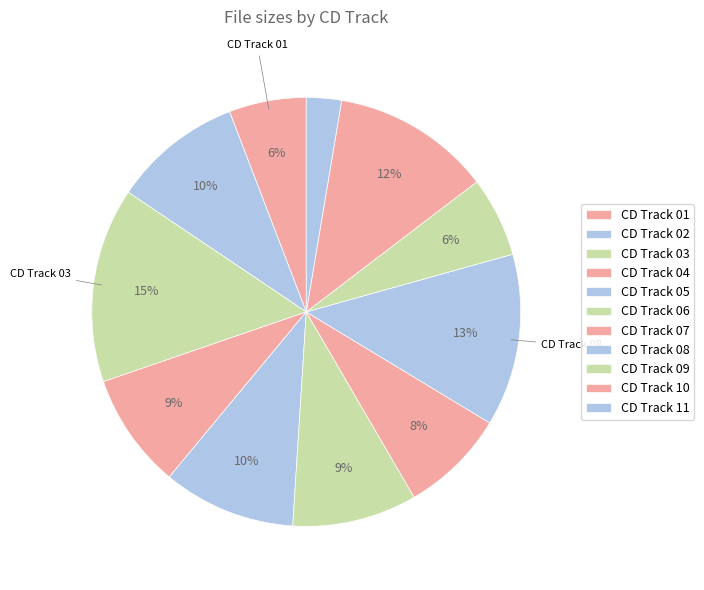

Is it true that CD Track 07 is 8% of the pie?

True